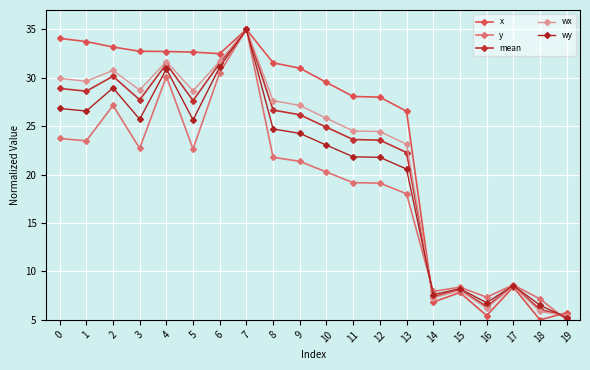

What is the difference between the maximum and minimum values in the x series?

30.0